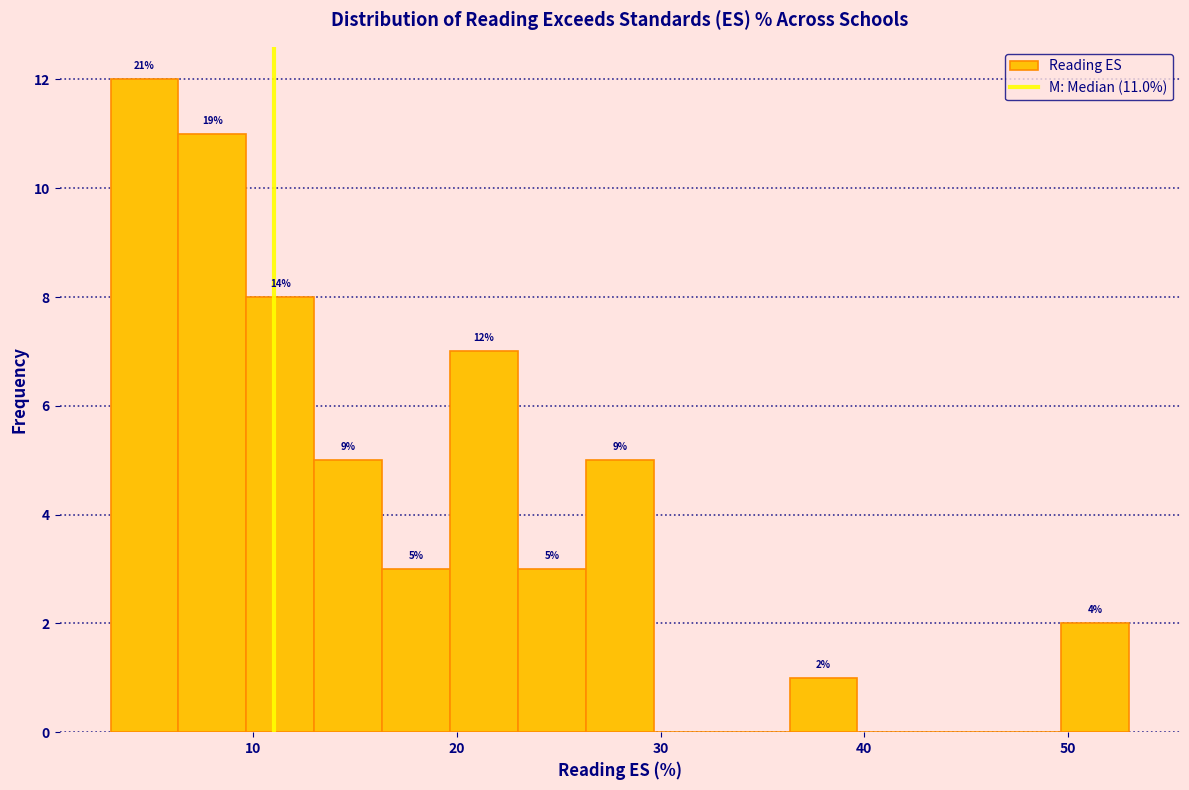

Around what value on the x-axis is the tallest bar? Give the approximate position of its centre, as read against the axis.

5